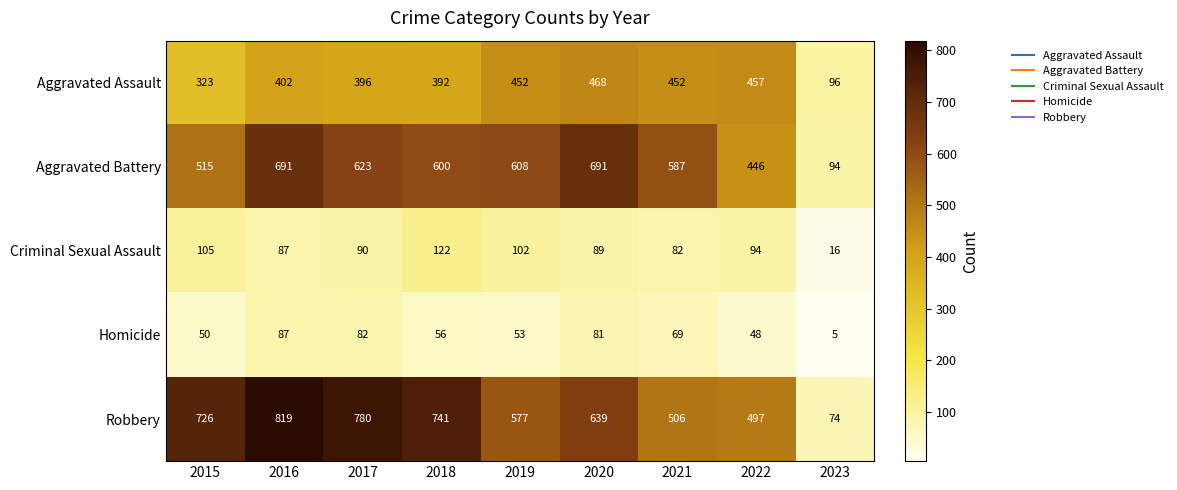

What is the greatest value displayed?

819